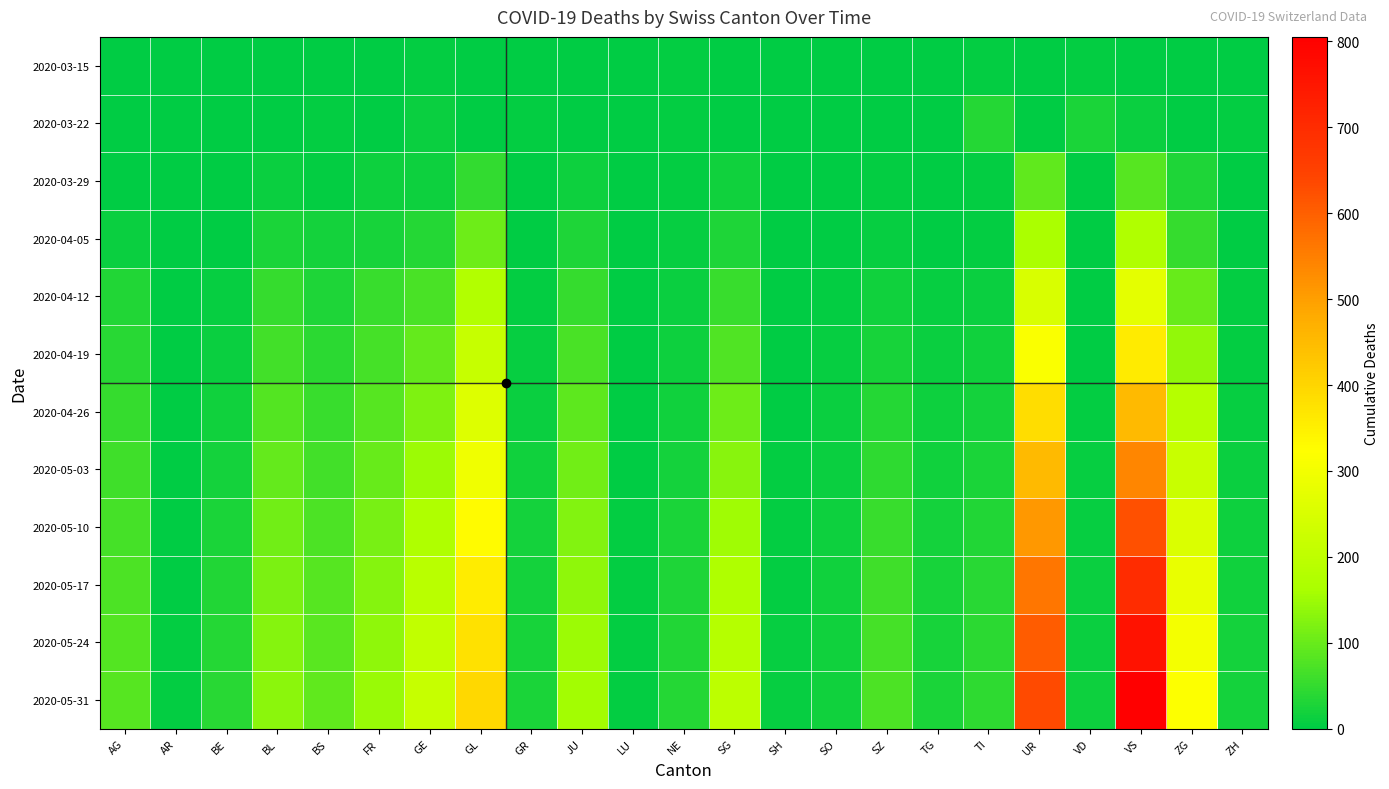

Which series changed the most between BL and NE?

2020-05-31